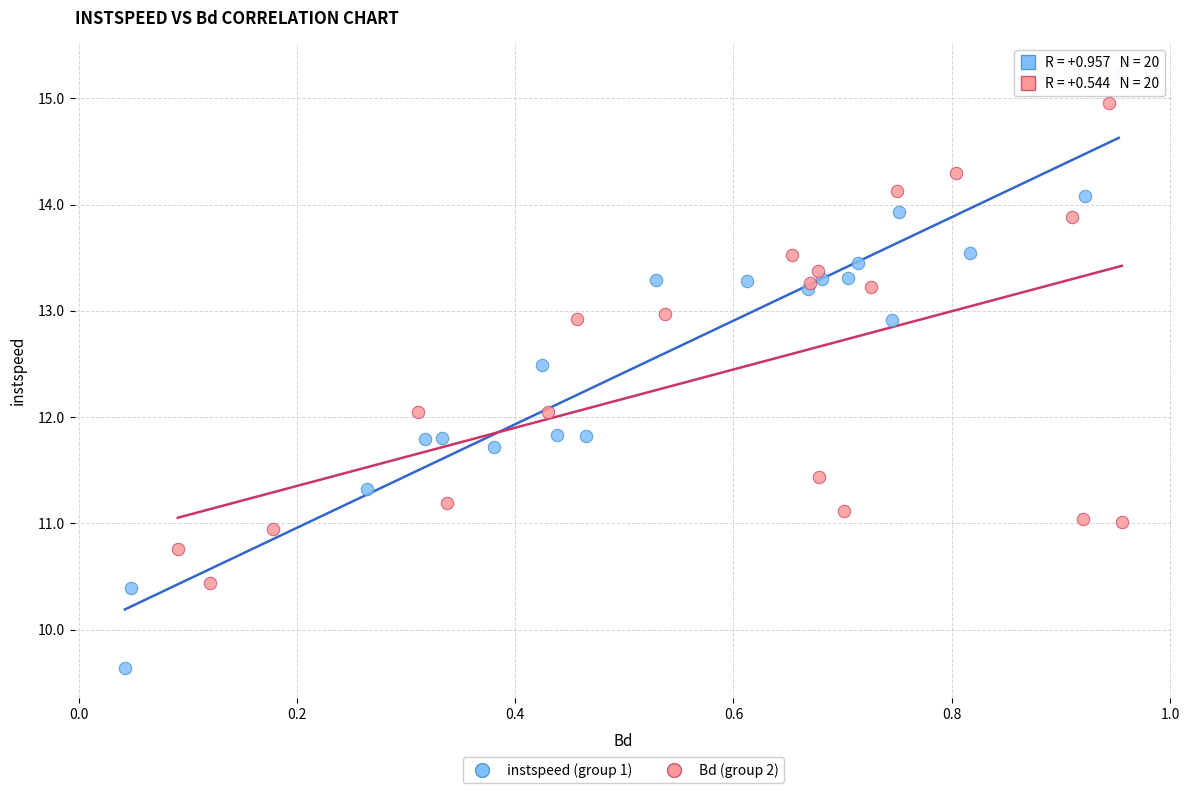

Which series reaches the maximum Y coordinate?

instspeed (group 1)